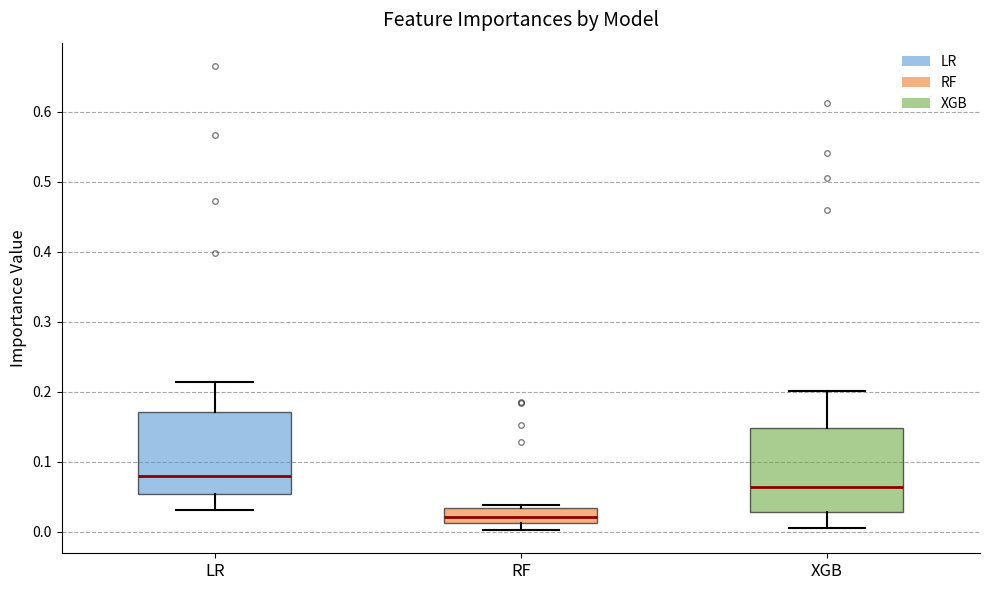

Reading left to right, read every box against the y-axis: the position of its median line, the range the box covers, and the ends of its whiskers. The values are not printed on the chart, so give them approximately, as read against the axis.

LR: median 0.08, box 0.05 to 0.17, whiskers 0.03 to 0.21
RF: median 0.02, box 0.01 to 0.03, whiskers 0.00 to 0.04
XGB: median 0.06, box 0.03 to 0.15, whiskers 0.01 to 0.20